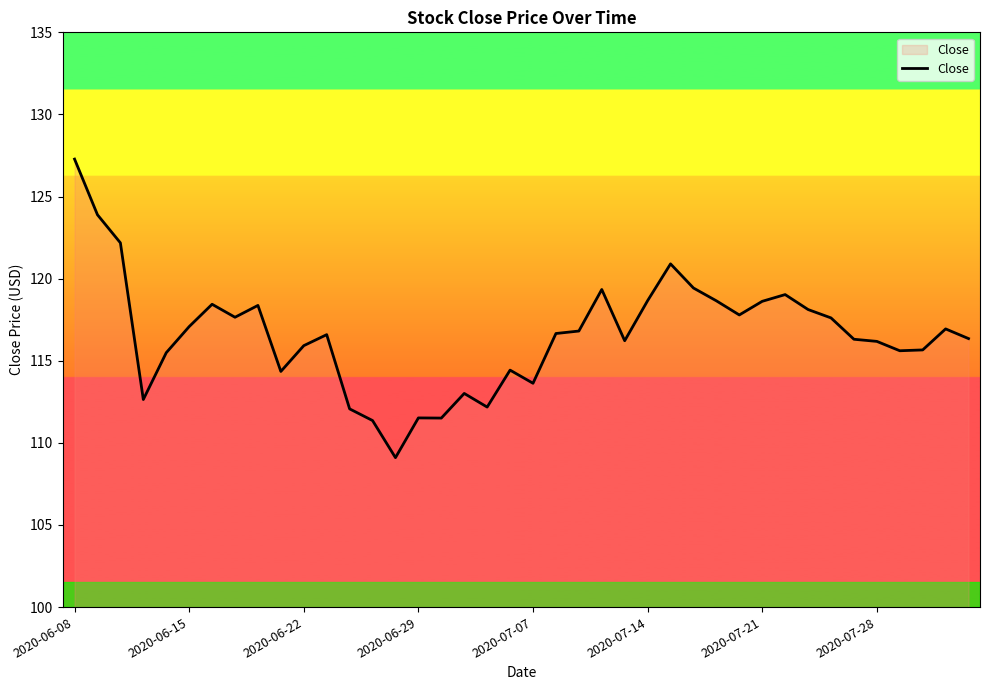

What is the average value?

116.6